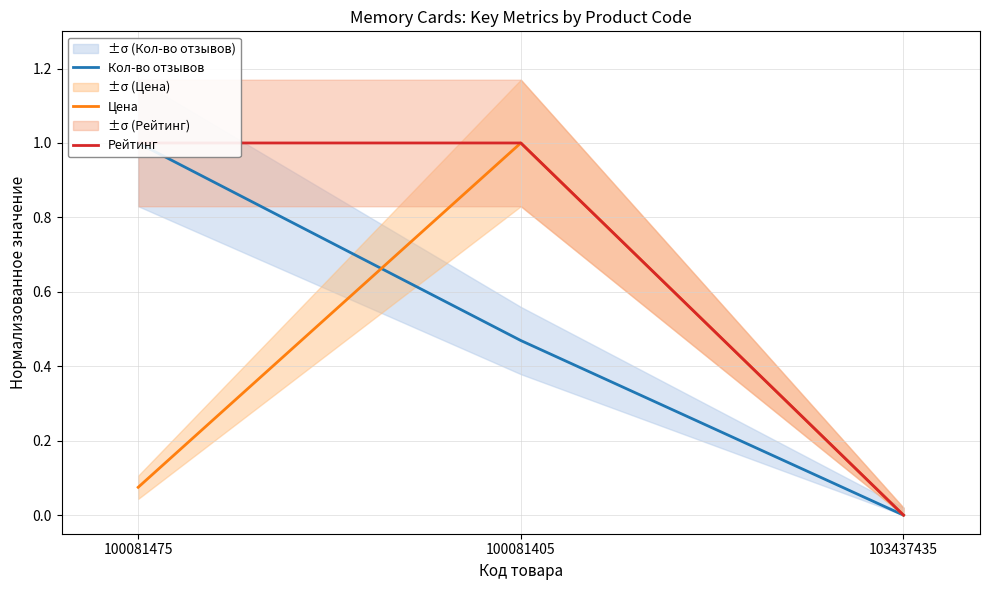

At how many categories does at least one series exceed 0?

2